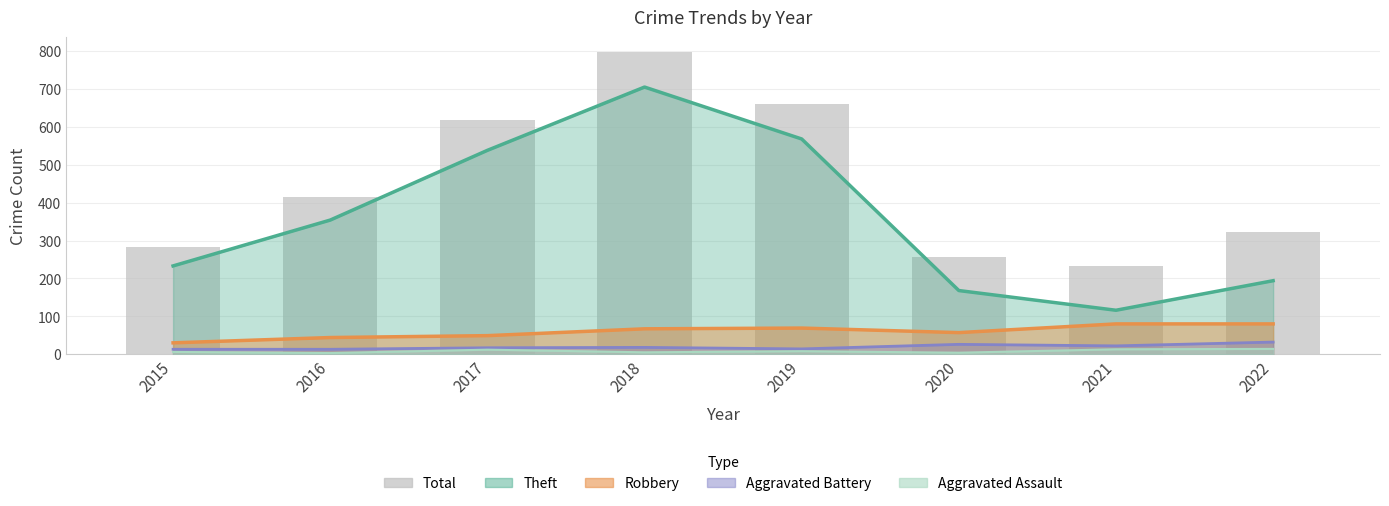

Reading right to left, what are all the values shown in this chart?

323	234	257	660	797	617	416	282